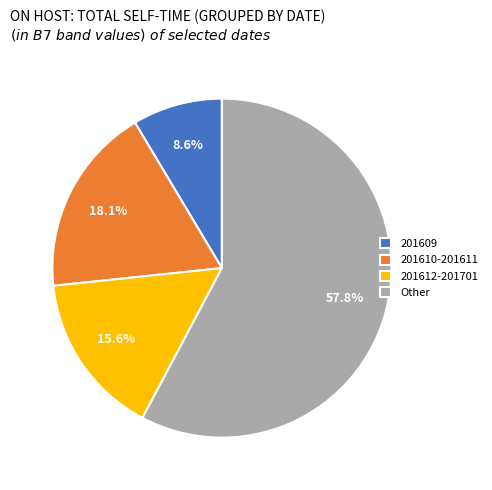

Which category has the smallest portion of the pie?

201609